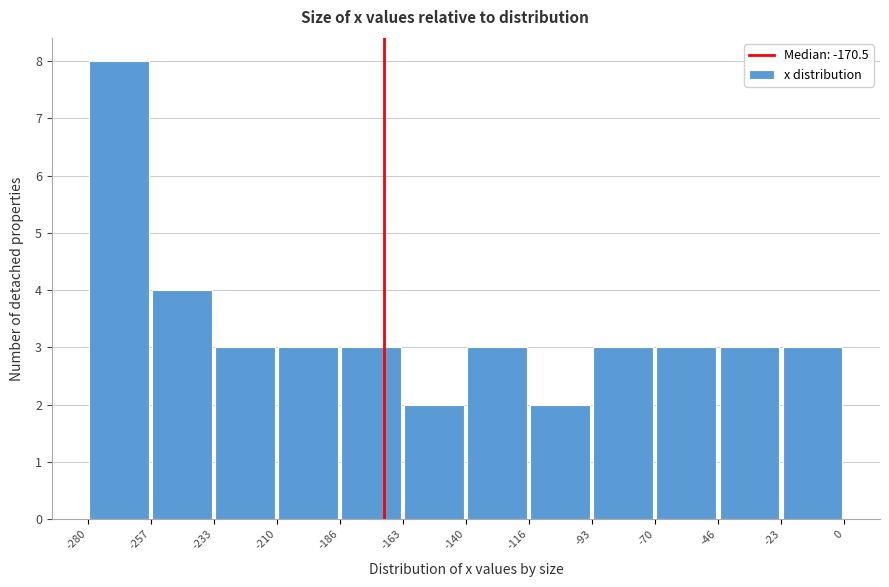

Reading left to right, transcribe this chart: for each bar, give the range it covers on the x-axis and its height. The values are not printed on the chart, so give them approximately, as read against the axis.

-280 to -257: 8
-257 to -233: 4
-233 to -210: 3
-210 to -186: 3
-186 to -163: 3
-163 to -140: 2
-140 to -116: 3
-116 to -93: 2
-93 to -70: 3
-70 to -46: 3
-46 to -23: 3
-23 to 0: 3